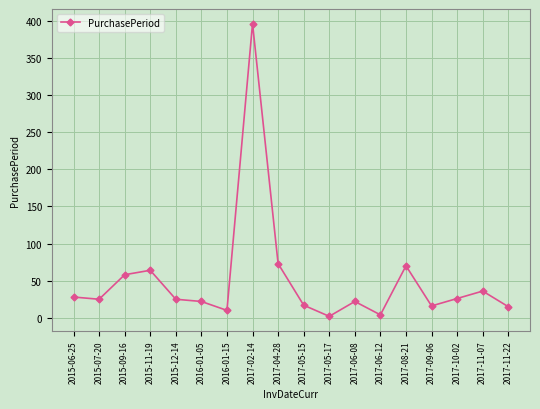

The chart shows a value of 28 at 2015-06-25. True or false?

True